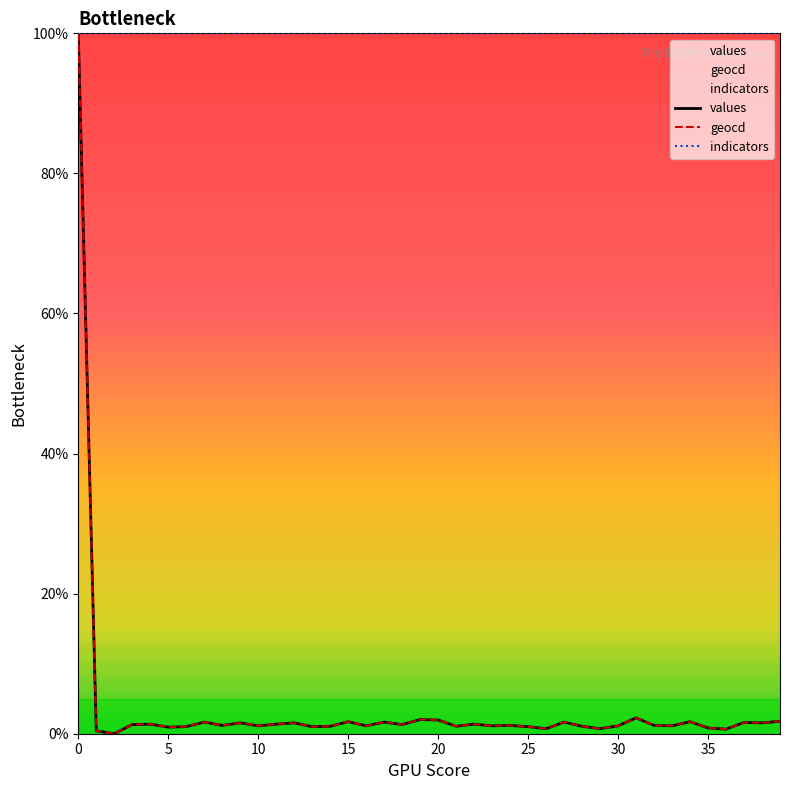

What is the label of the 12th point from the left?

11